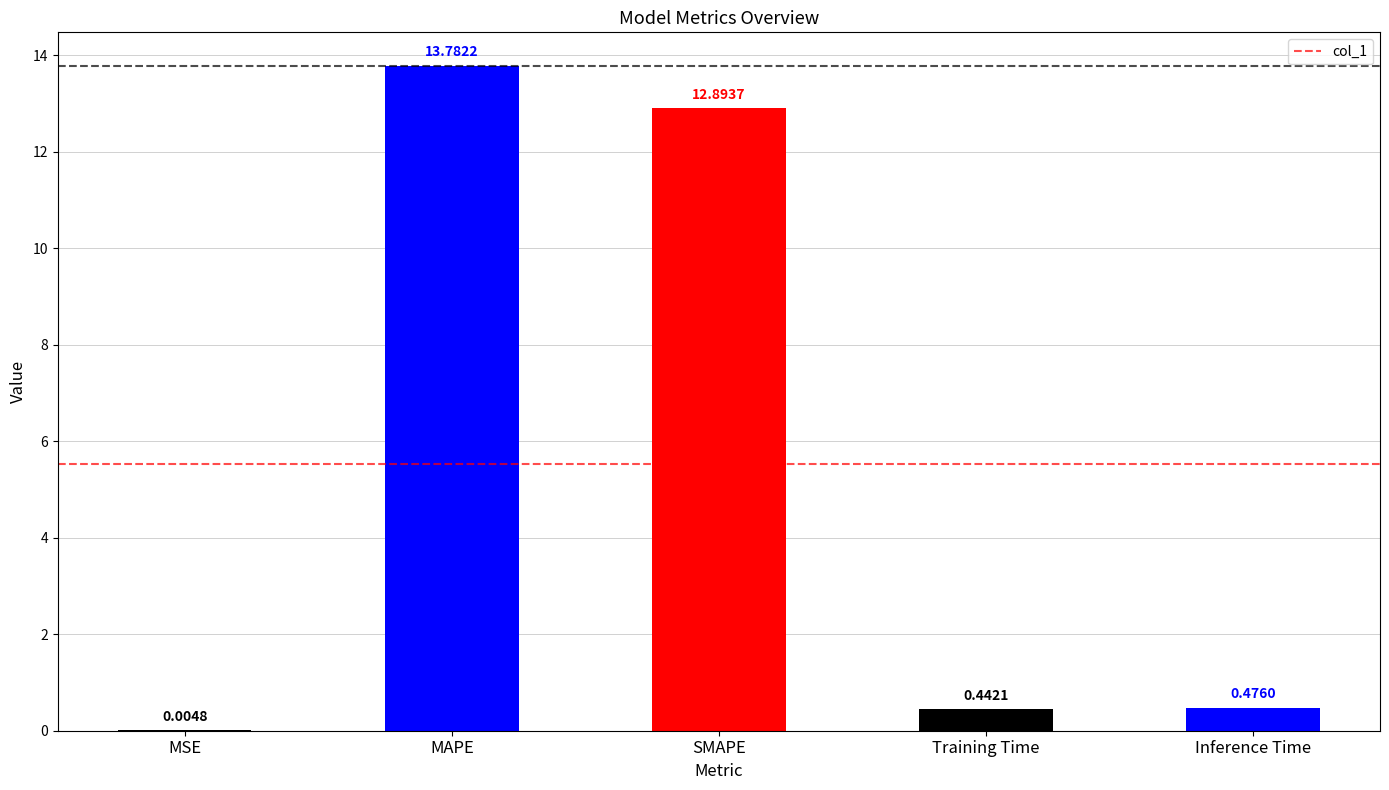

Which has a higher value, MSE or Inference Time?

Inference Time